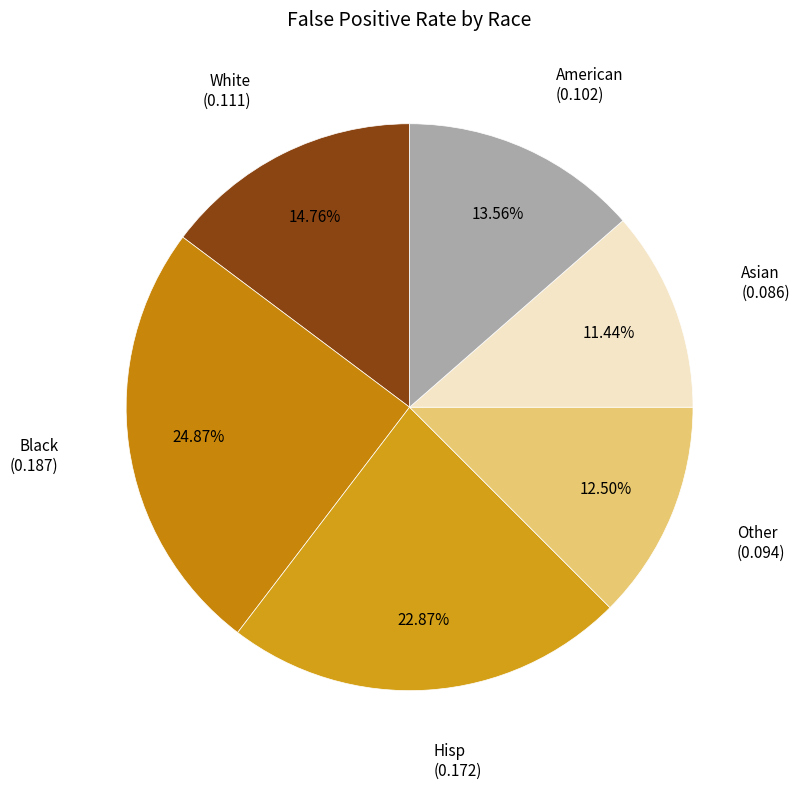

How many slices are in this pie chart?

6